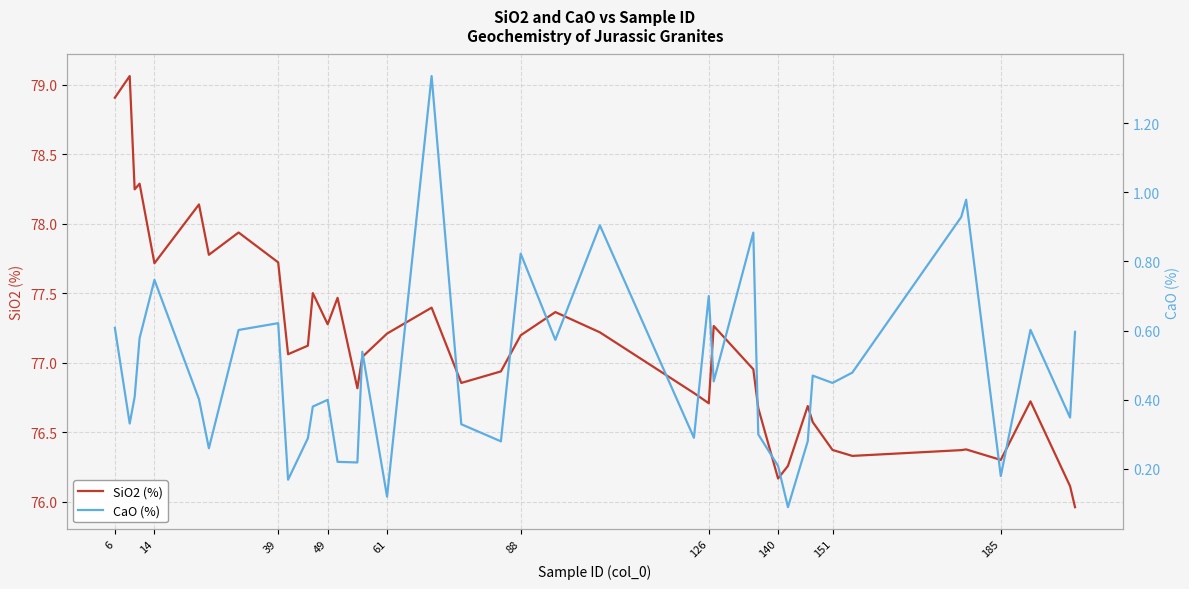

How many interior local valleys does the CaO (%) series have?

13